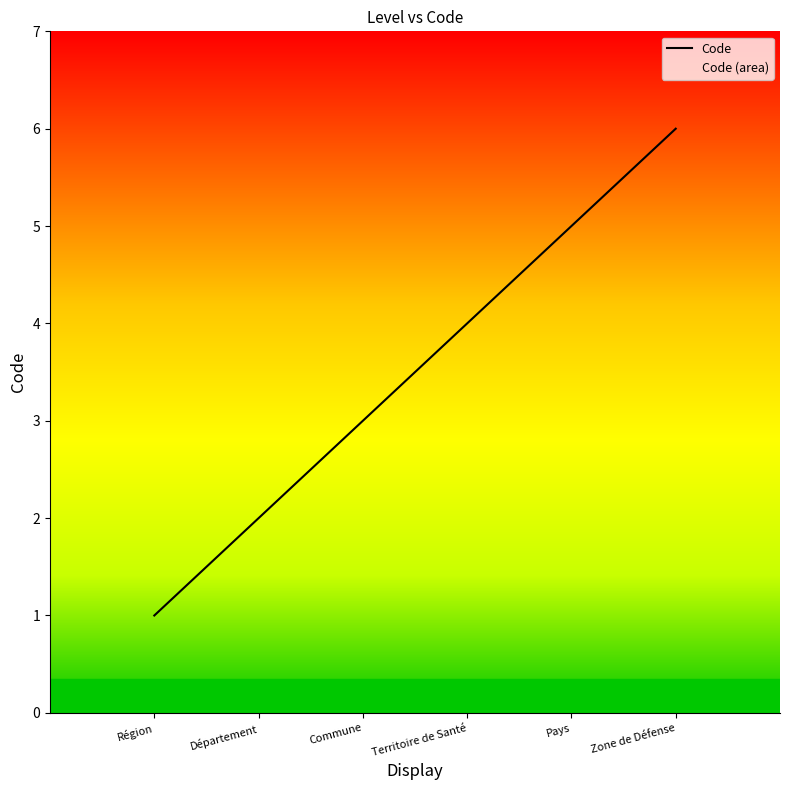

Does the chart have visible grid lines?

No